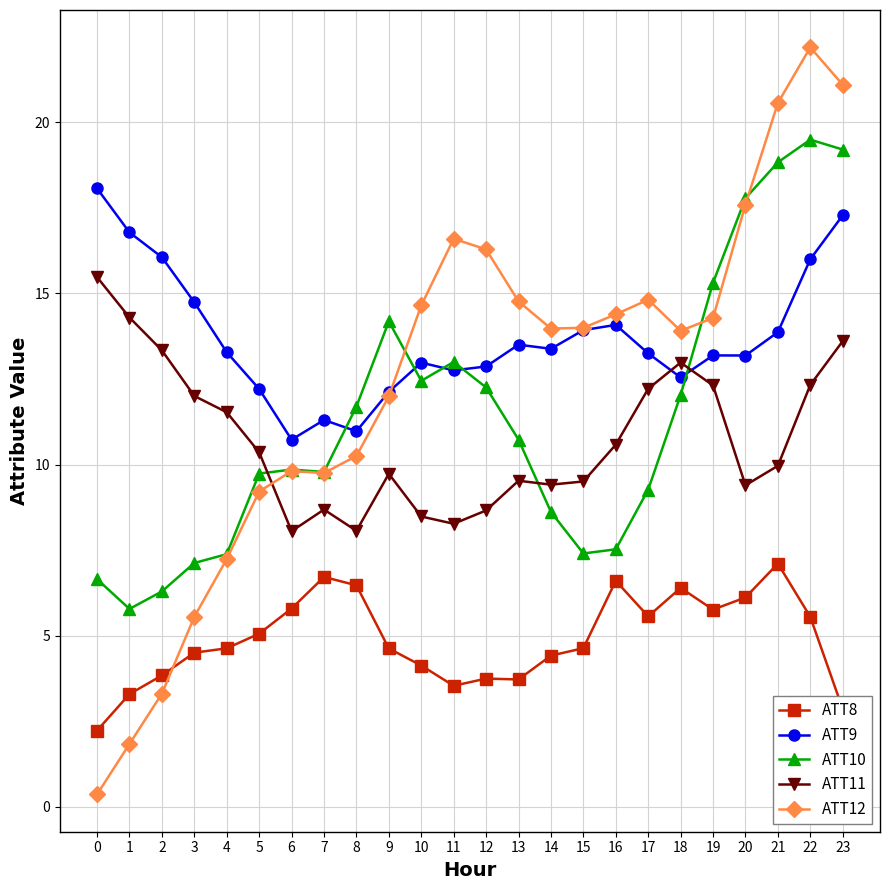

True or false: ATT8 and ATT10 intersect in this chart.

False